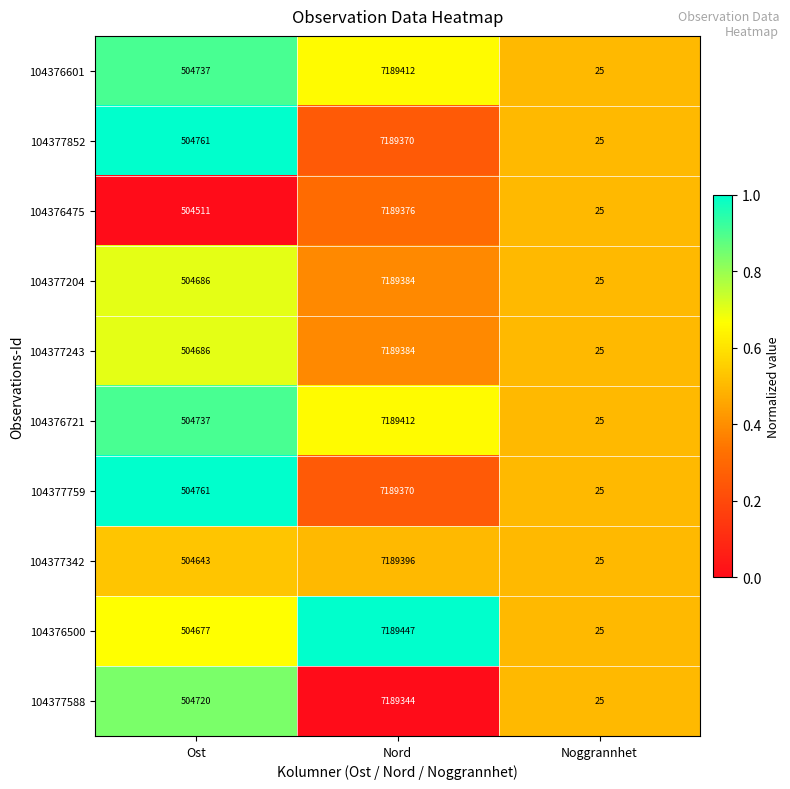

At which label is 104377243 closest to 3594704?

Ost